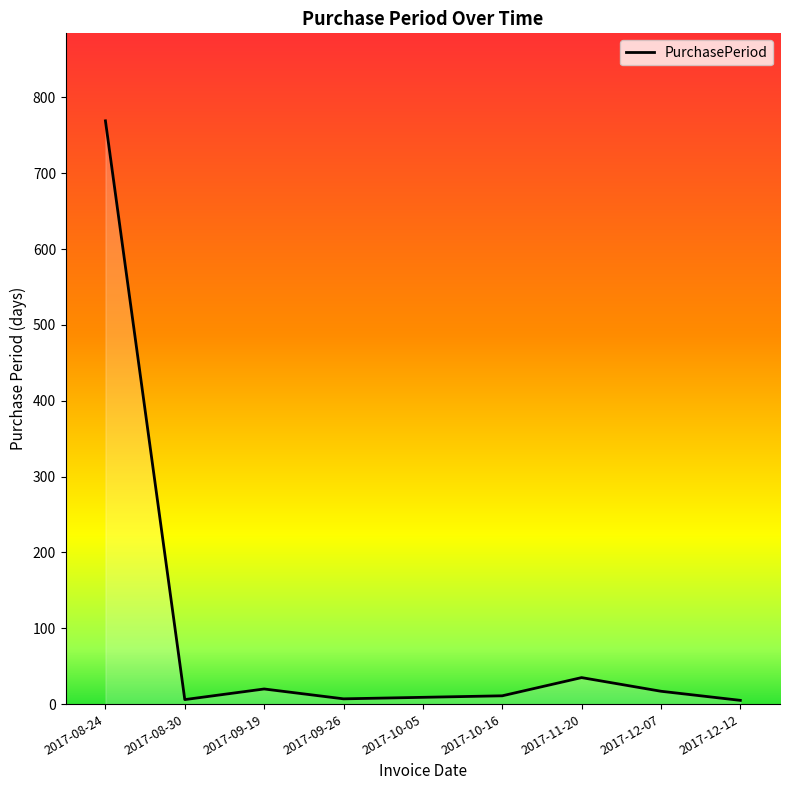

What position from the left is 2017-10-16?

6